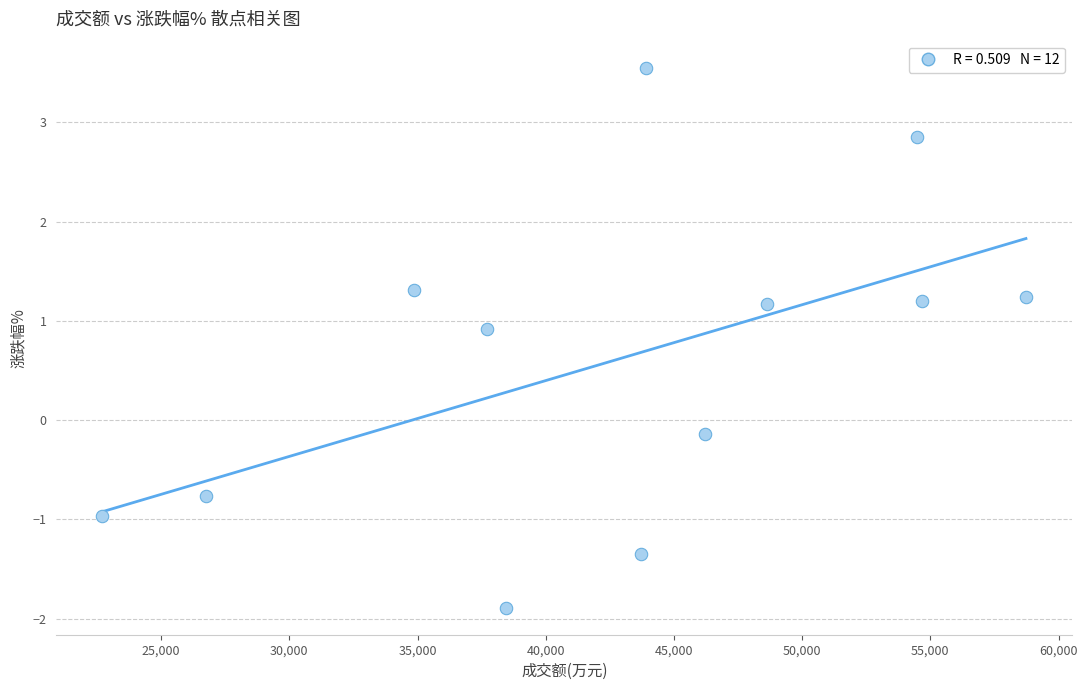

What is the range of Y values (max minus min)?

5.4